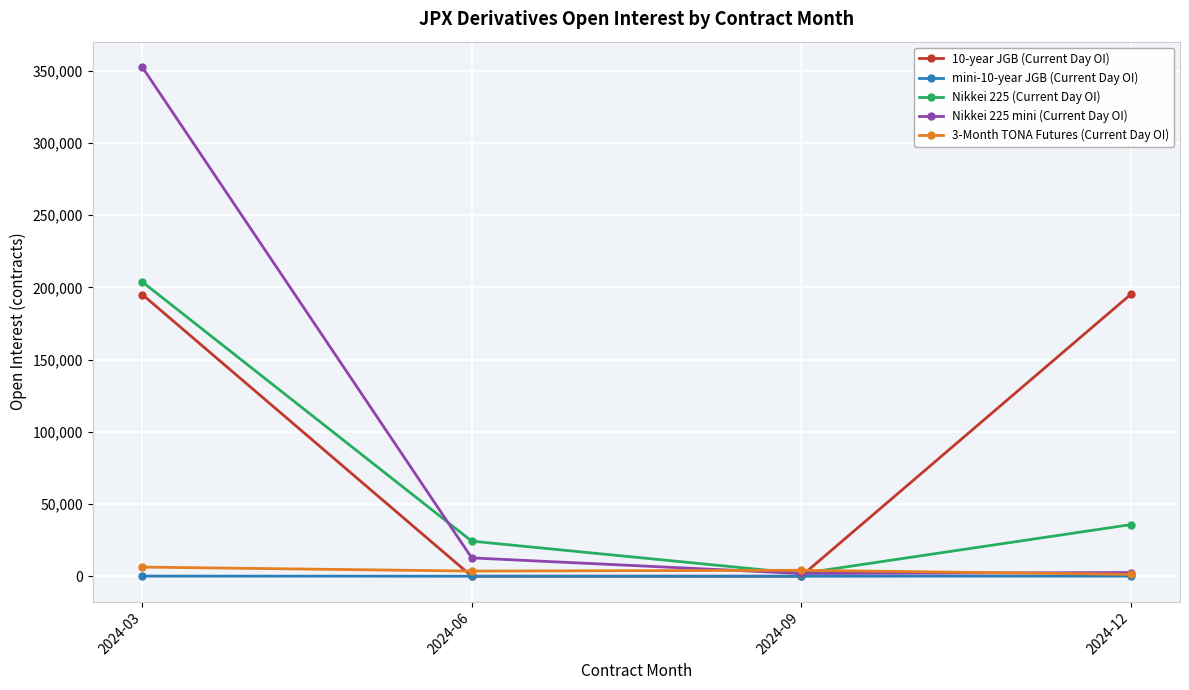

Where is the first local minimum for Nikkei 225 mini (Current Day OI)?

2024-09